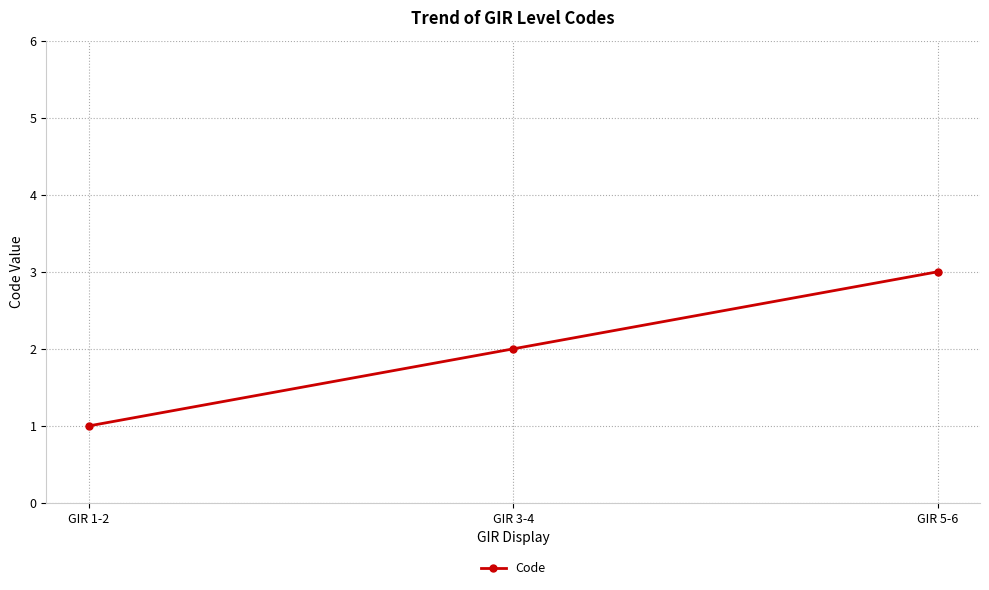

What is the label of the 1st point from the right?

GIR 5-6